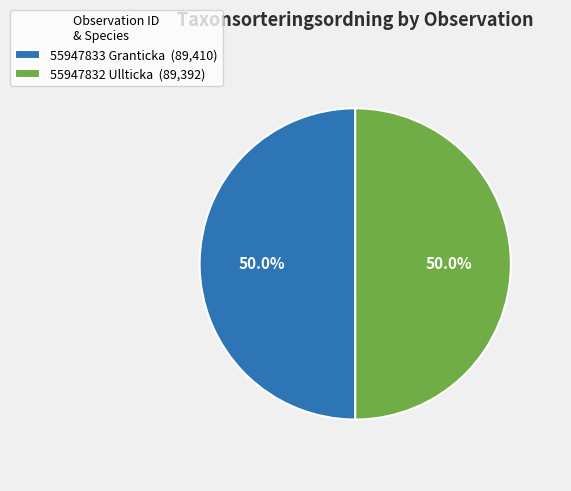

What is the ratio of the value at 55947832 Ullticka (89,392) to the value at 55947833 Granticka (89,410)?

1.0